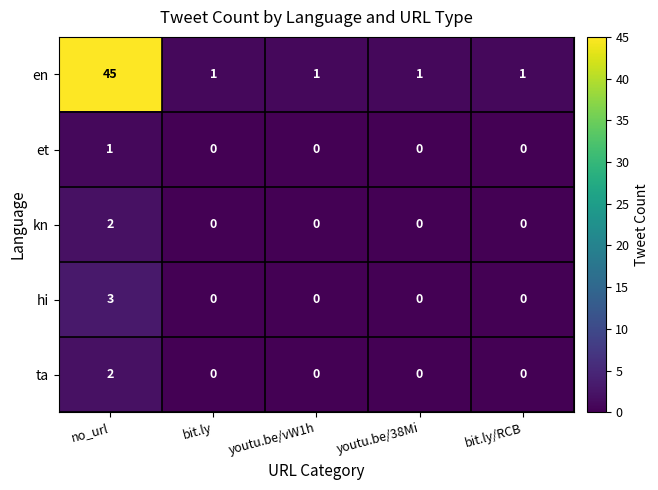

What is the greatest value displayed?

45